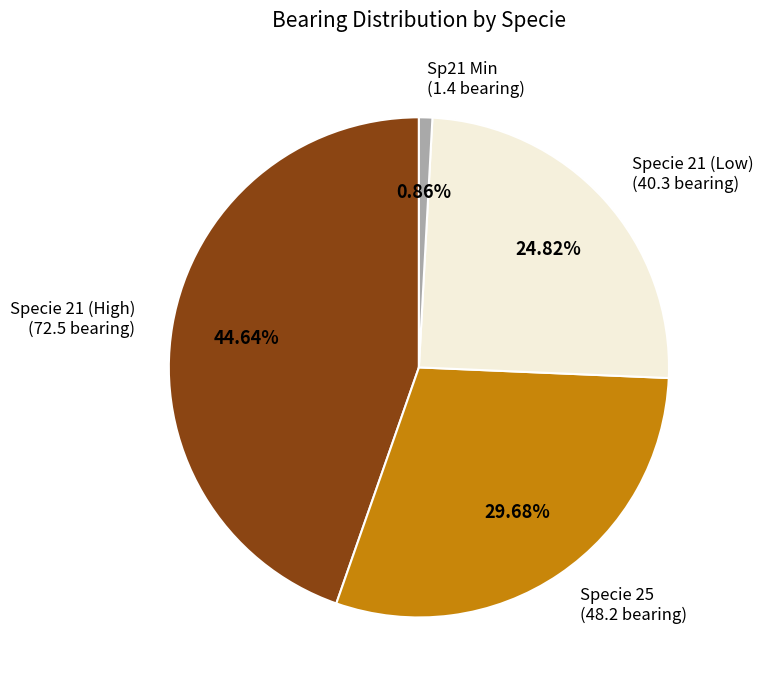

Count the number of slices in the pie.

4